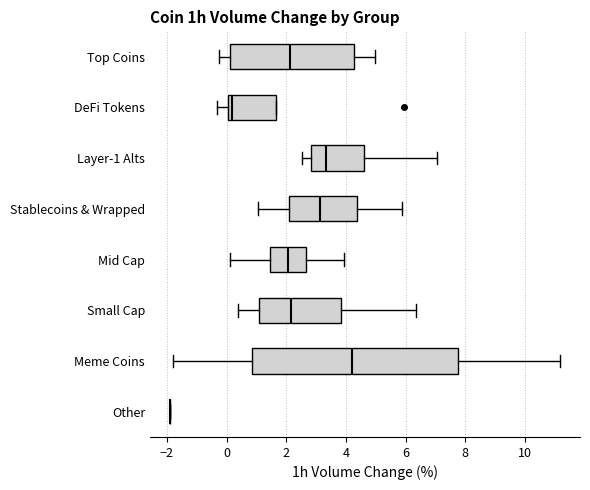

Where does the median line of the box for Stablecoins & Wrapped sit on the x-axis? The values are not printed on the chart, so give them approximately, as read against the axis.

3.2